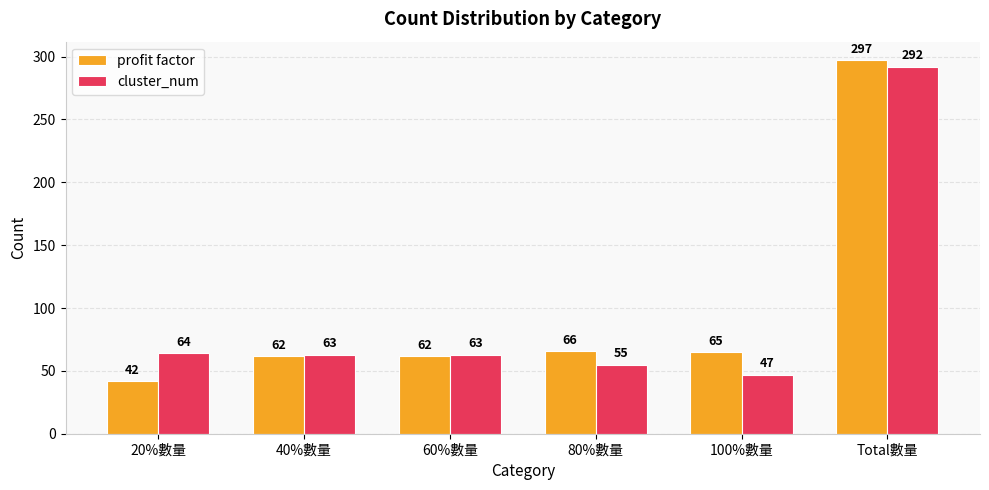

What is the sum of the cluster_num values at Total數量 and 20%數量?

356